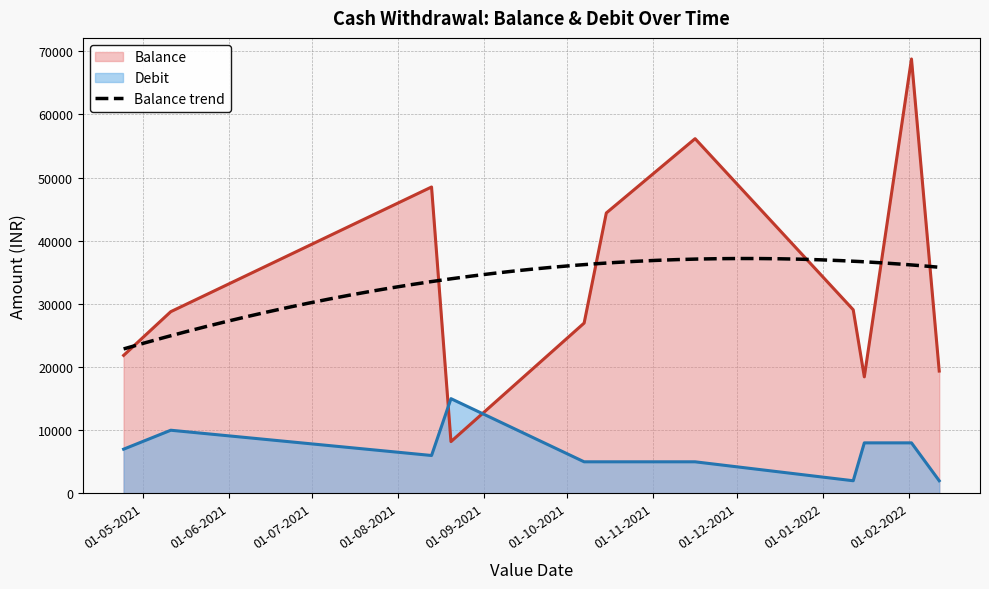

Reading left to right, list all the values displayed in this chart.

Balance: 24-04-2021=21852.8	11-05-2021=28775.8	13-08-2021=48518.7	20-08-2021=8198.7	07-10-2021=26970.2	15-10-2021=44406.2	16-11-2021=56171.7	12-01-2022=29076.4	16-01-2022=18451.4	02-02-2022=68790.6	12-02-2022=19370.9
Debit: 24-04-2021=7000.0	11-05-2021=10000.0	13-08-2021=6000.0	20-08-2021=15000.0	07-10-2021=5000.0	15-10-2021=5000.0	16-11-2021=5000.0	12-01-2022=2000.0	16-01-2022=8000.0	02-02-2022=8000.0	12-02-2022=2000.0